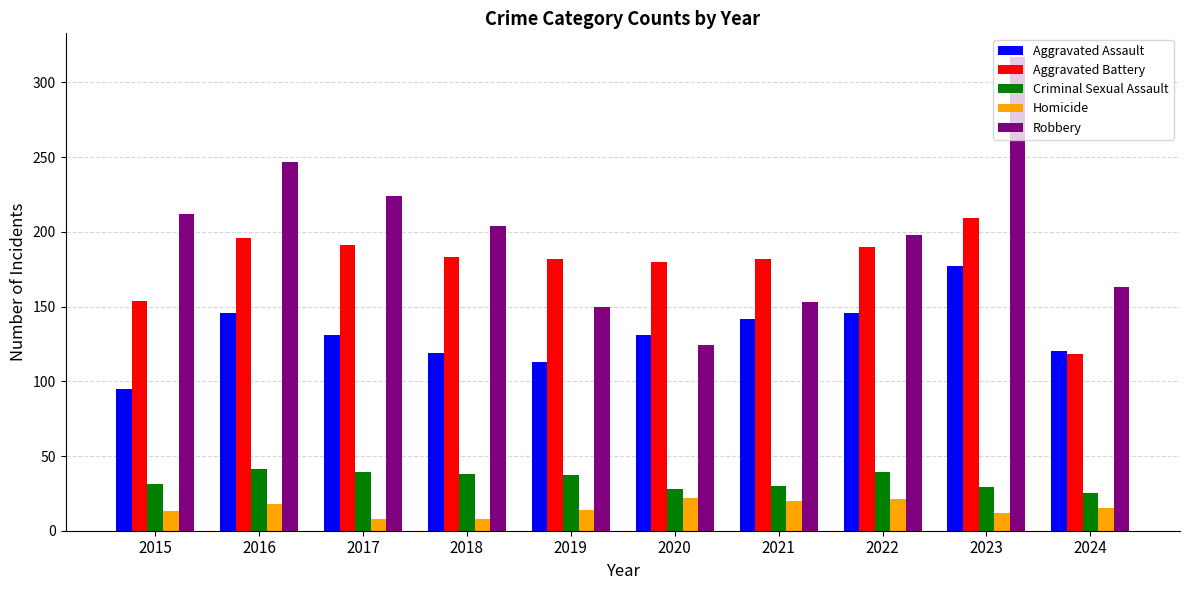

What are all the series names shown in the legend?

Aggravated Assault, Aggravated Battery, Criminal Sexual Assault, Homicide, Robbery